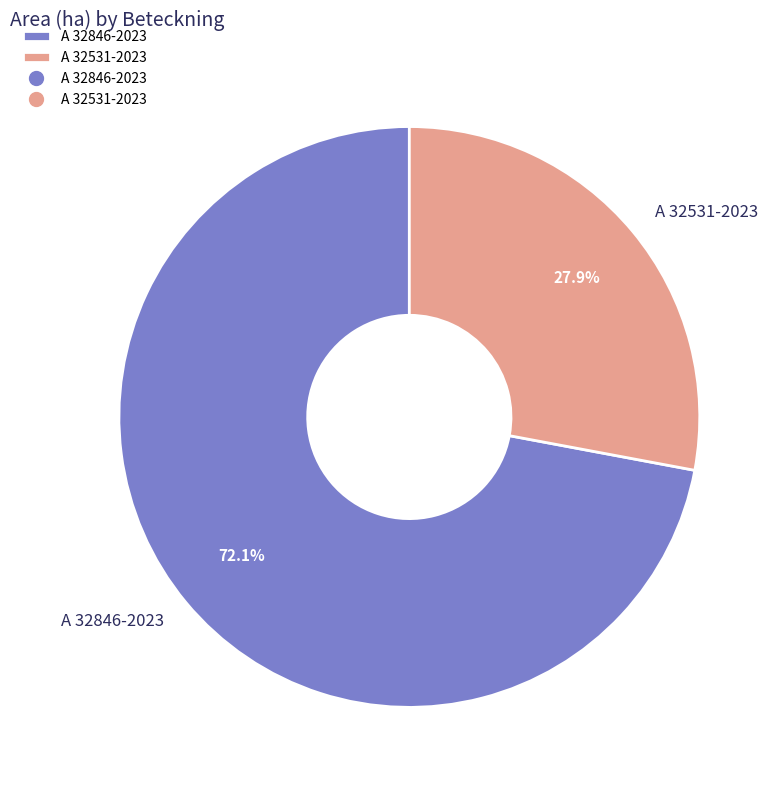

Rank the categories by value from lowest to highest.

A 32531-2023, A 32846-2023